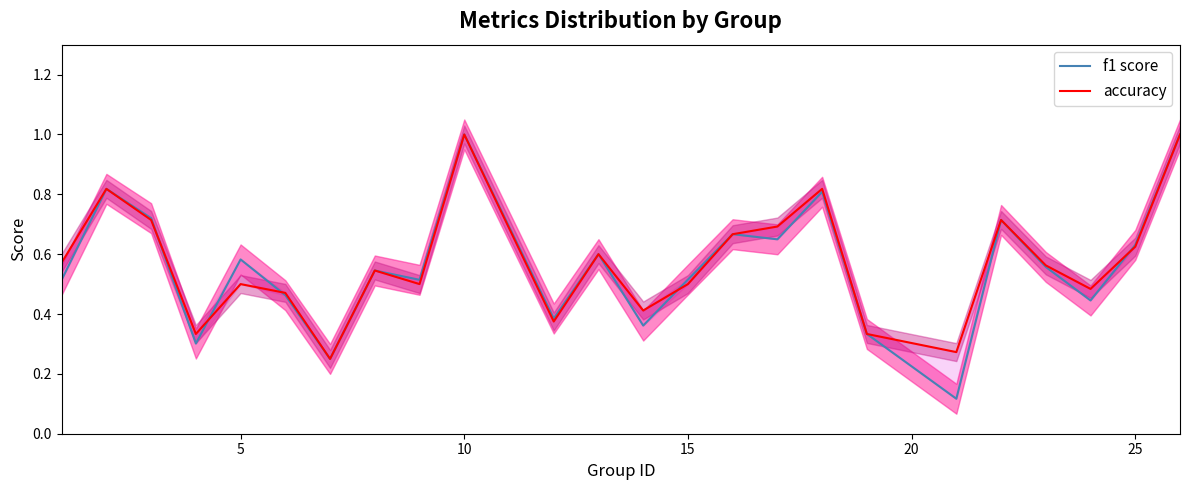

Is it true that accuracy equals 0.1 at 21?

False